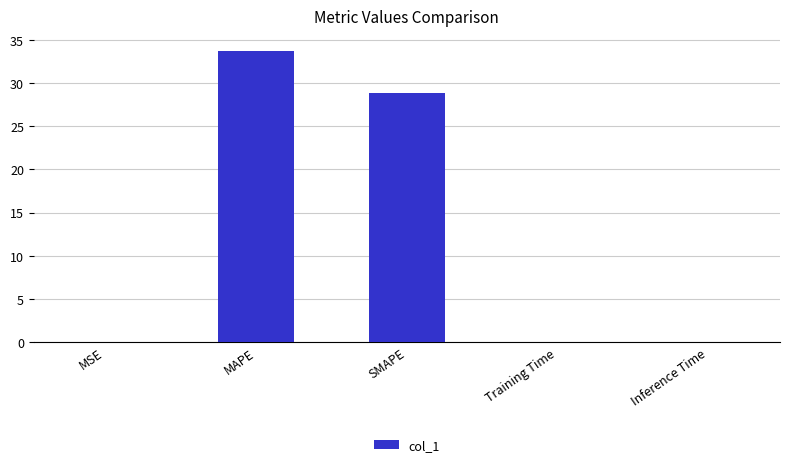

What is the sum of all values?

62.6